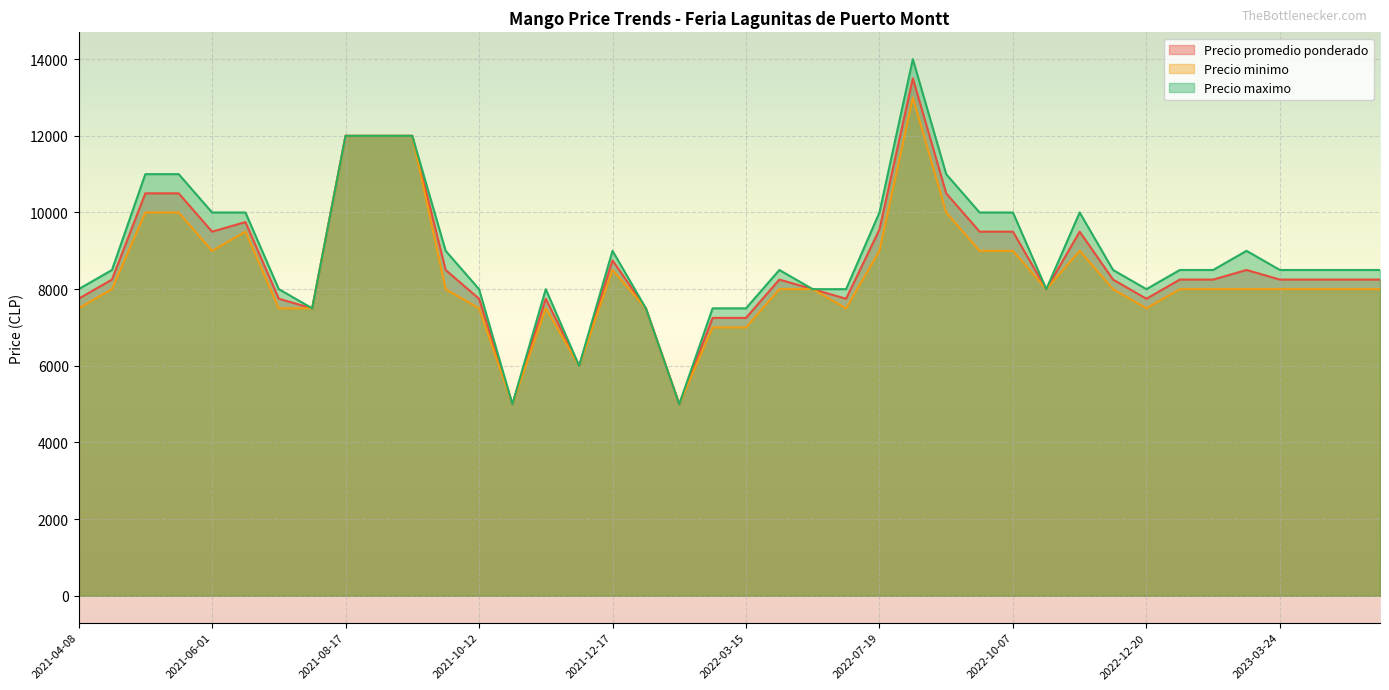

True or false: Precio maximo and Precio minimo cross at least once.

False